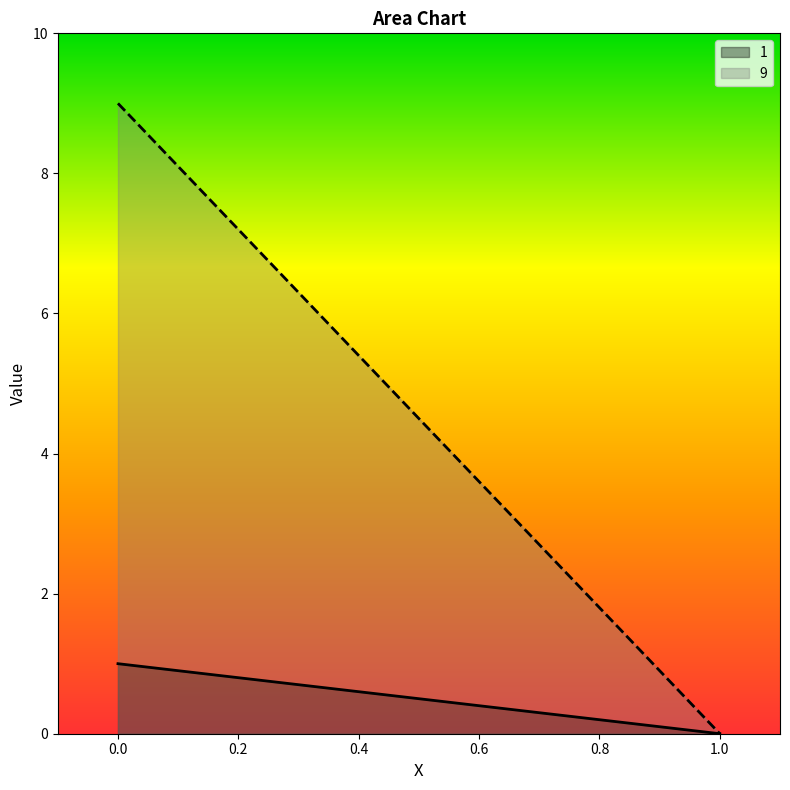

True or false: 1 and 9 cross at least once.

False